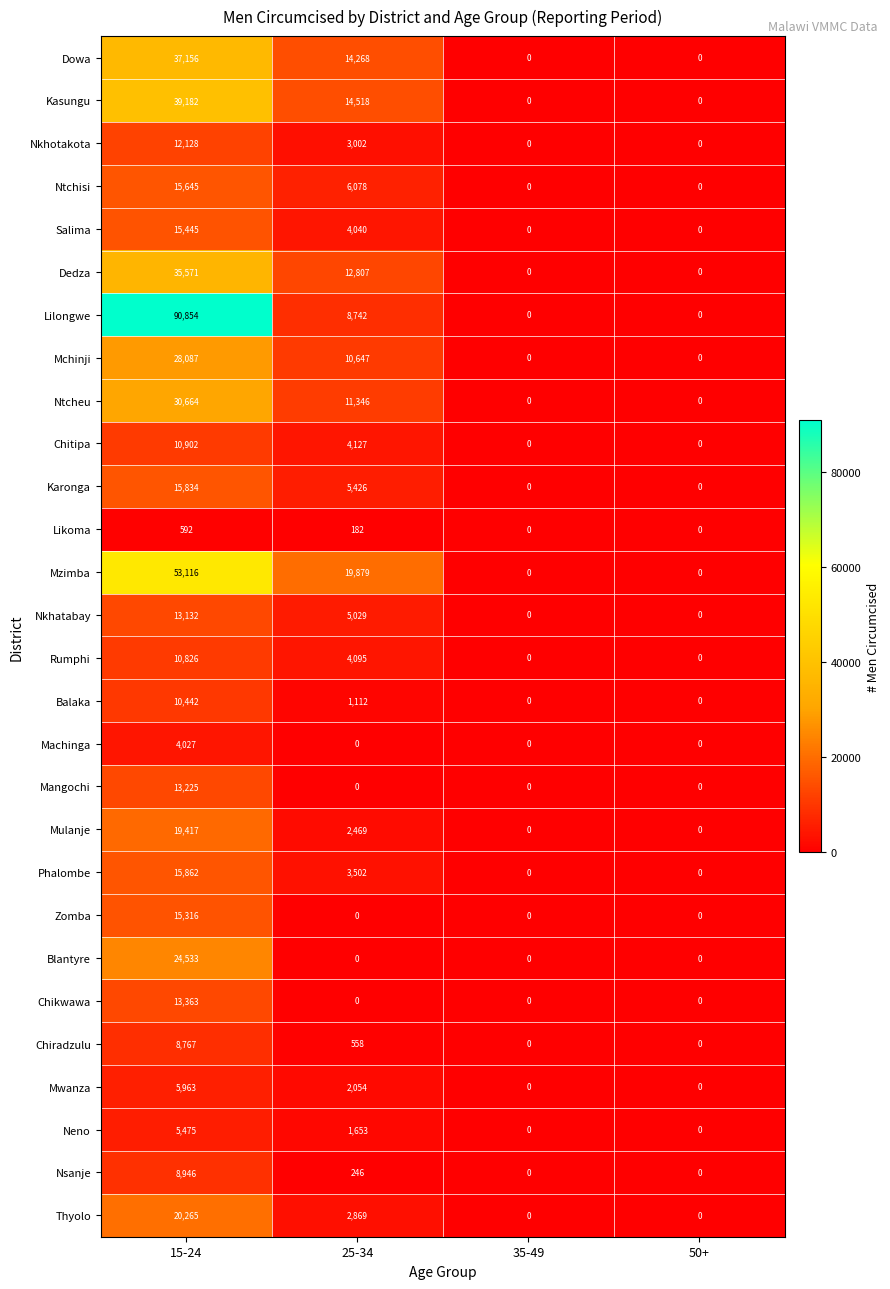

What is the approximate value of Karonga at 15-24?

15834